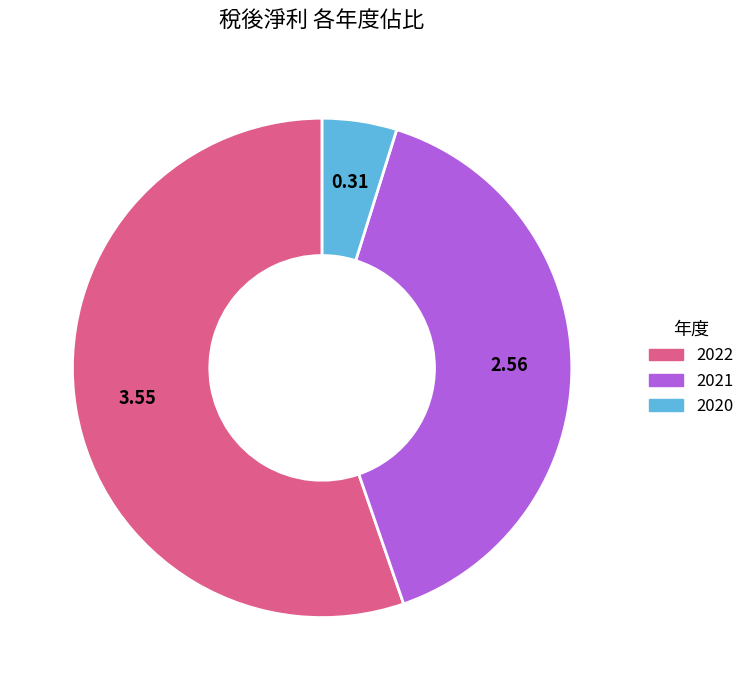

Combined, do 2021 and 2022 account for over 50%?

Yes